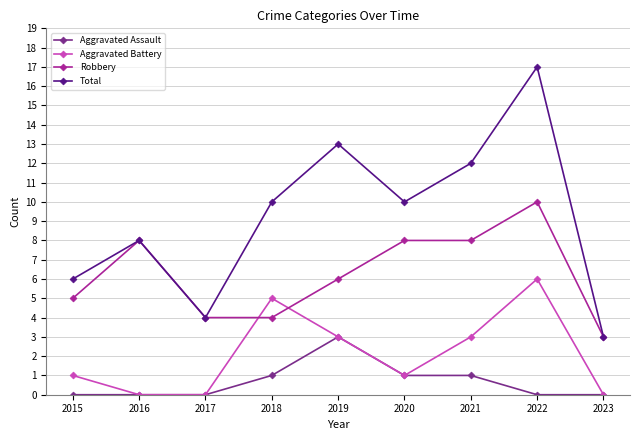

At which category does Robbery reach its first local peak?

2016